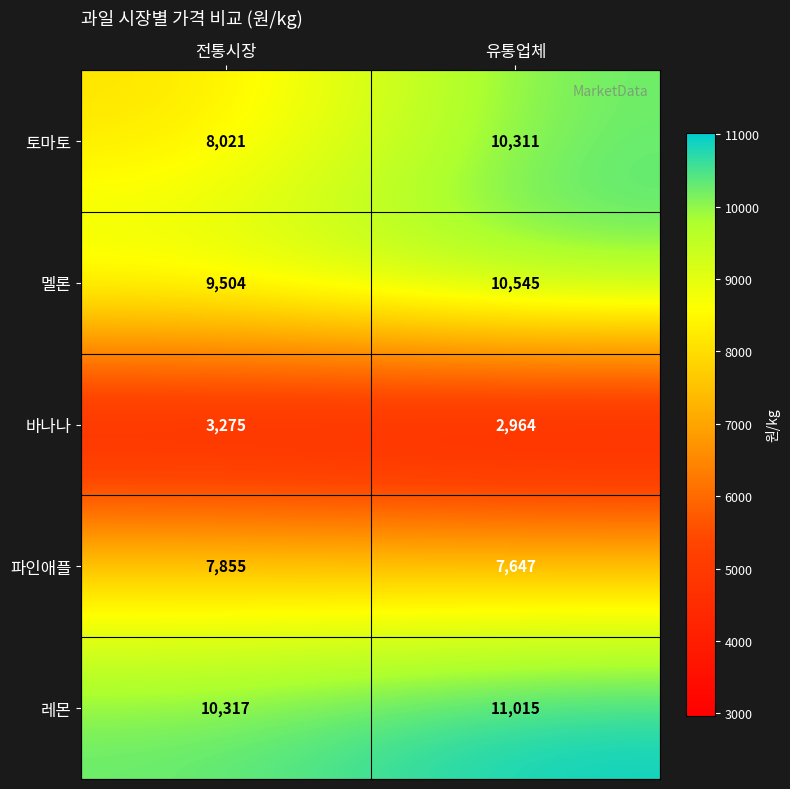

Read the 멜론 value at 전통시장, to the nearest 50.

9500